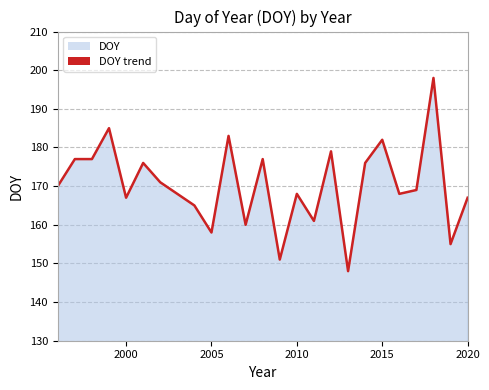

What is the maximum value shown in the chart?

198